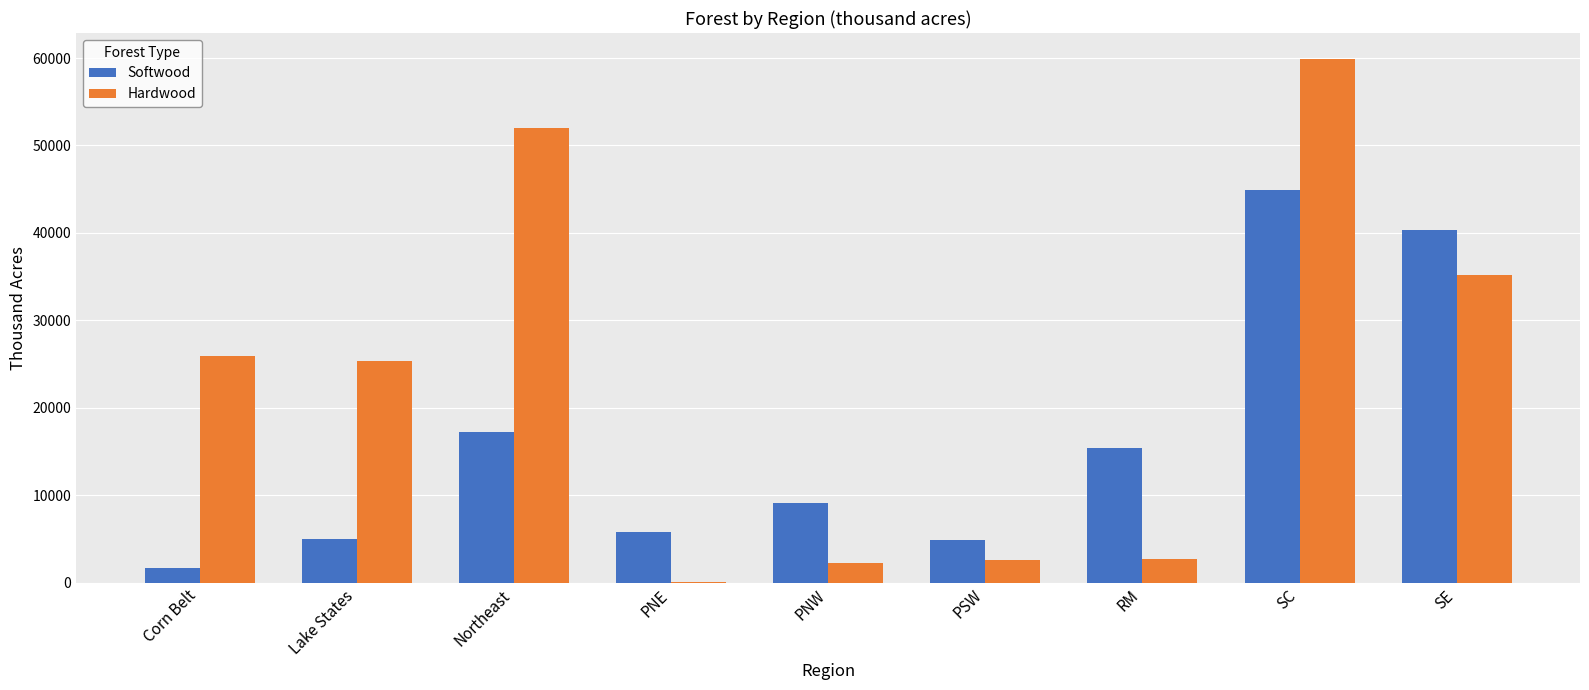

The value of Softwood at SE is 40292. True or false?

True